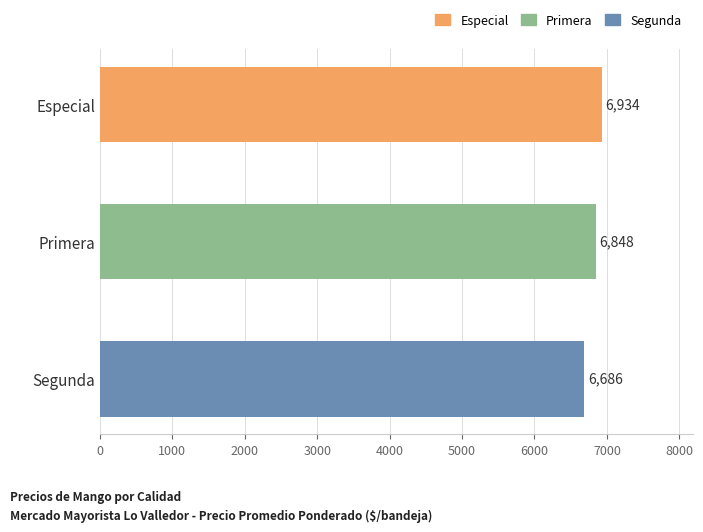

The chart shows a value of 3786 at Especial. True or false?

False